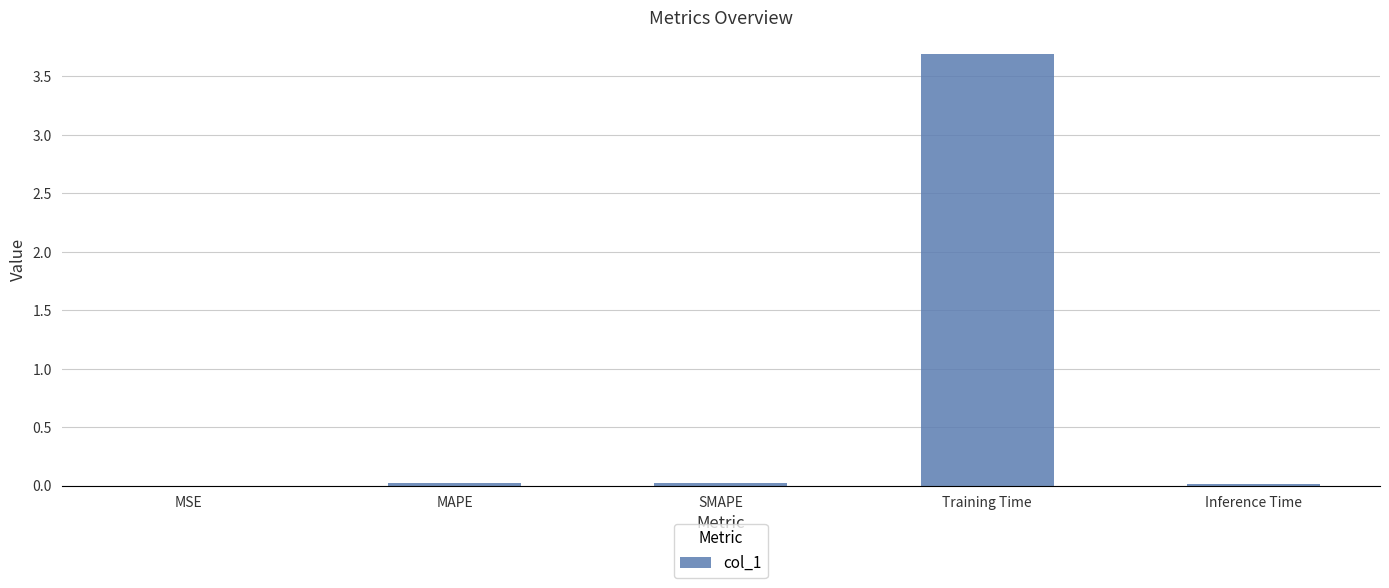

How many distinct data groups are displayed?

1